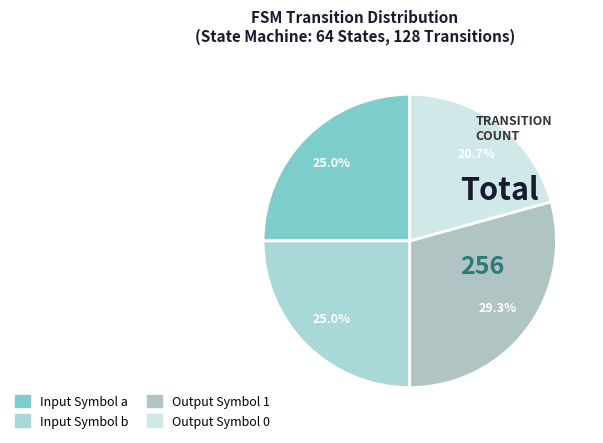

Count the number of slices in the pie.

4